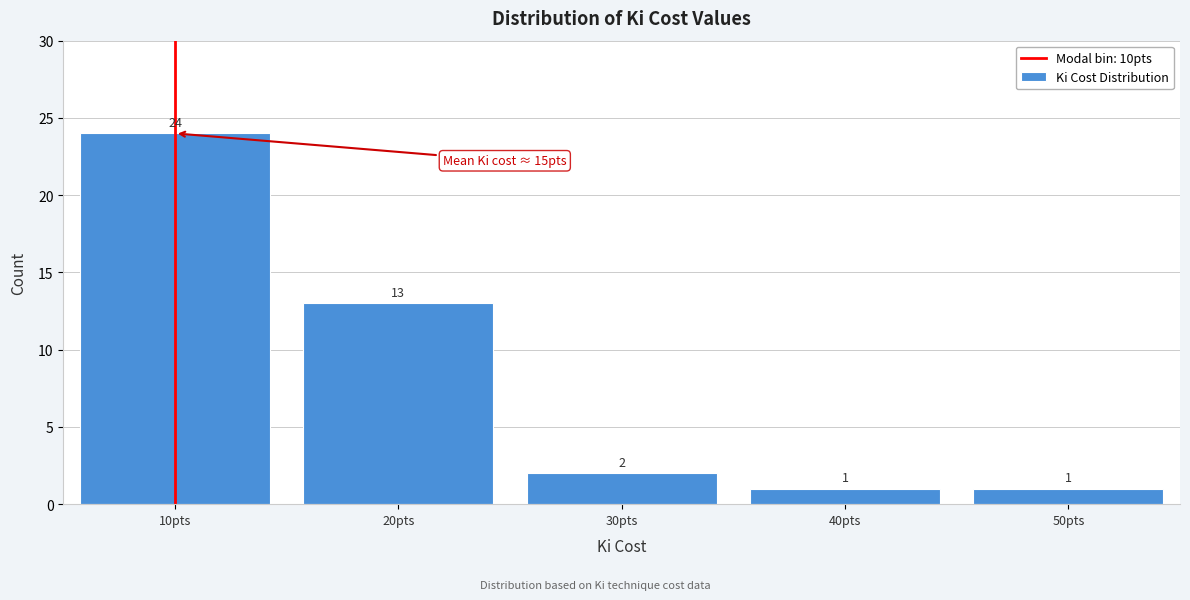

Reading left to right, list all the values displayed in this chart.

24	13	2	1	1